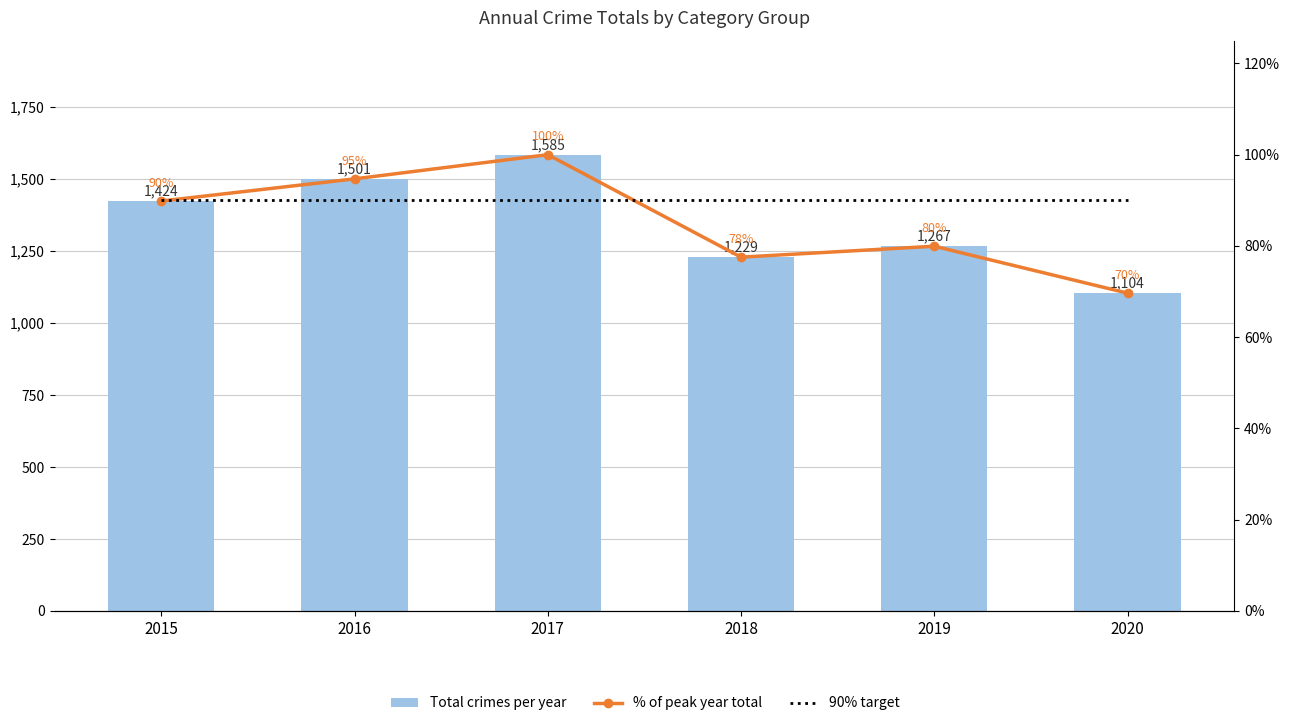

What is the average value of the Total crimes per year series?

1351.7